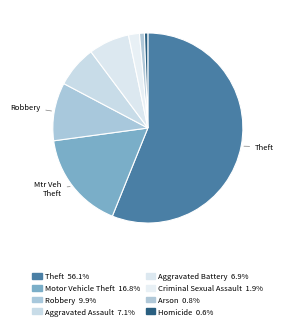

How many slices are in this pie chart?

8